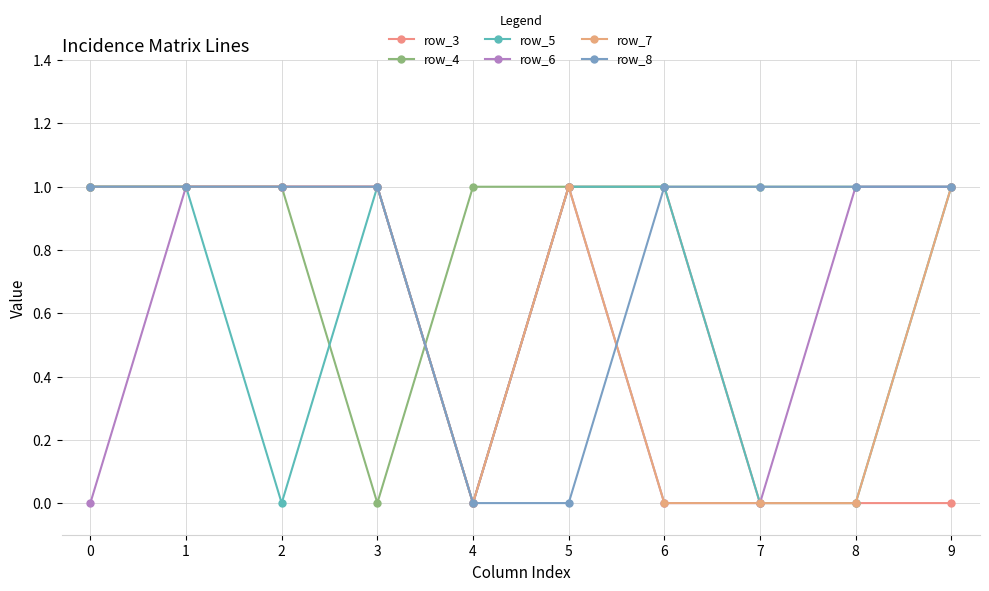

Reading right to left, what are all the values shown in this chart?

row_3: 9=0	8=0	7=0	6=1	5=1	4=0	3=1	2=1	1=1	0=1
row_4: 9=1	8=1	7=1	6=1	5=1	4=1	3=0	2=1	1=1	0=1
row_5: 9=1	8=0	7=0	6=1	5=1	4=0	3=1	2=0	1=1	0=1
row_6: 9=1	8=1	7=0	6=0	5=1	4=0	3=1	2=1	1=1	0=0
row_7: 9=1	8=0	7=0	6=0	5=1	4=0	3=1	2=1	1=1	0=1
row_8: 9=1	8=1	7=1	6=1	5=0	4=0	3=1	2=1	1=1	0=1